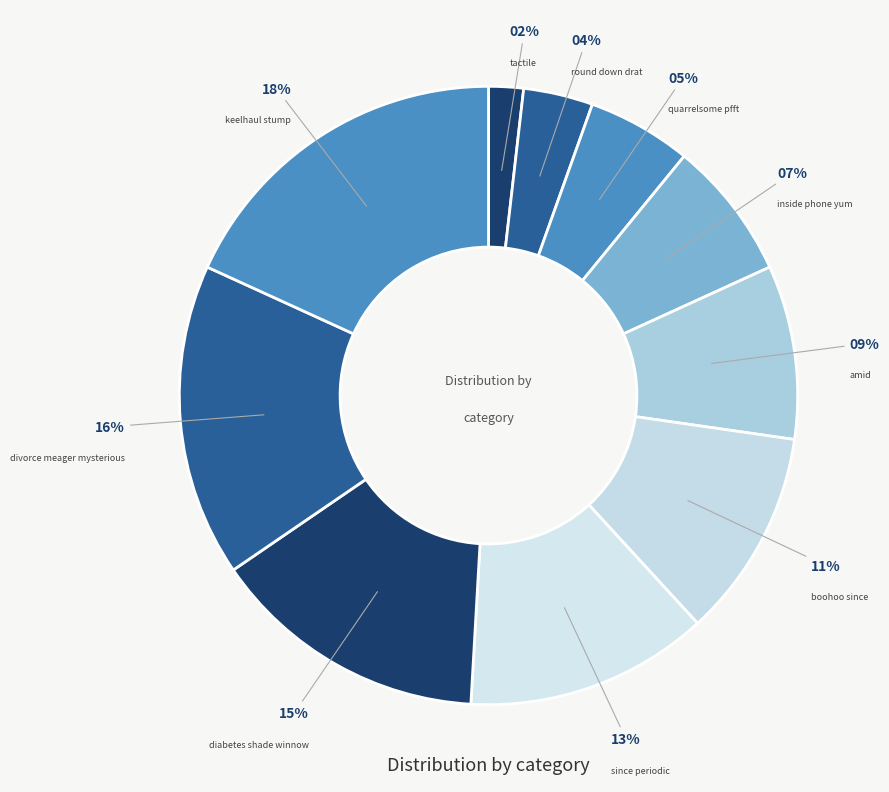

How many slices are in this pie chart?

10